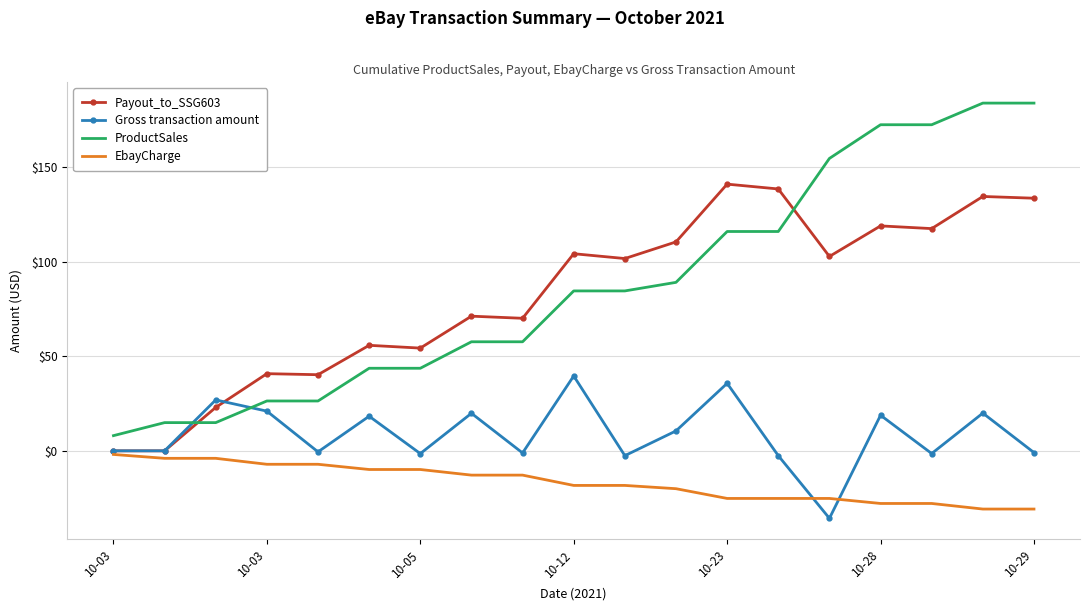

What is the smallest value displayed?

-35.7